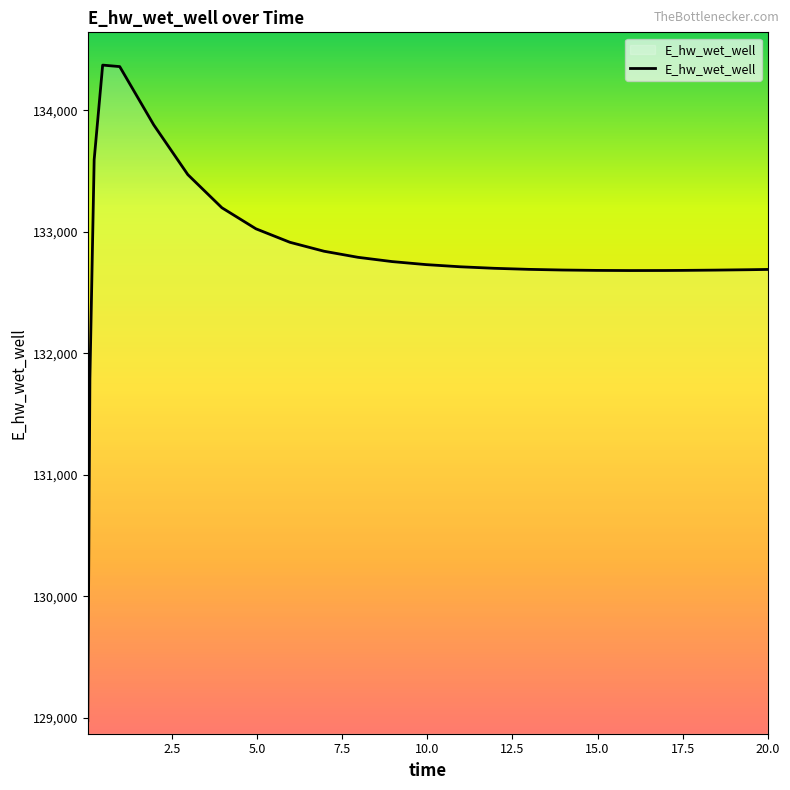

What is the minimum value shown in the chart?

128975.5